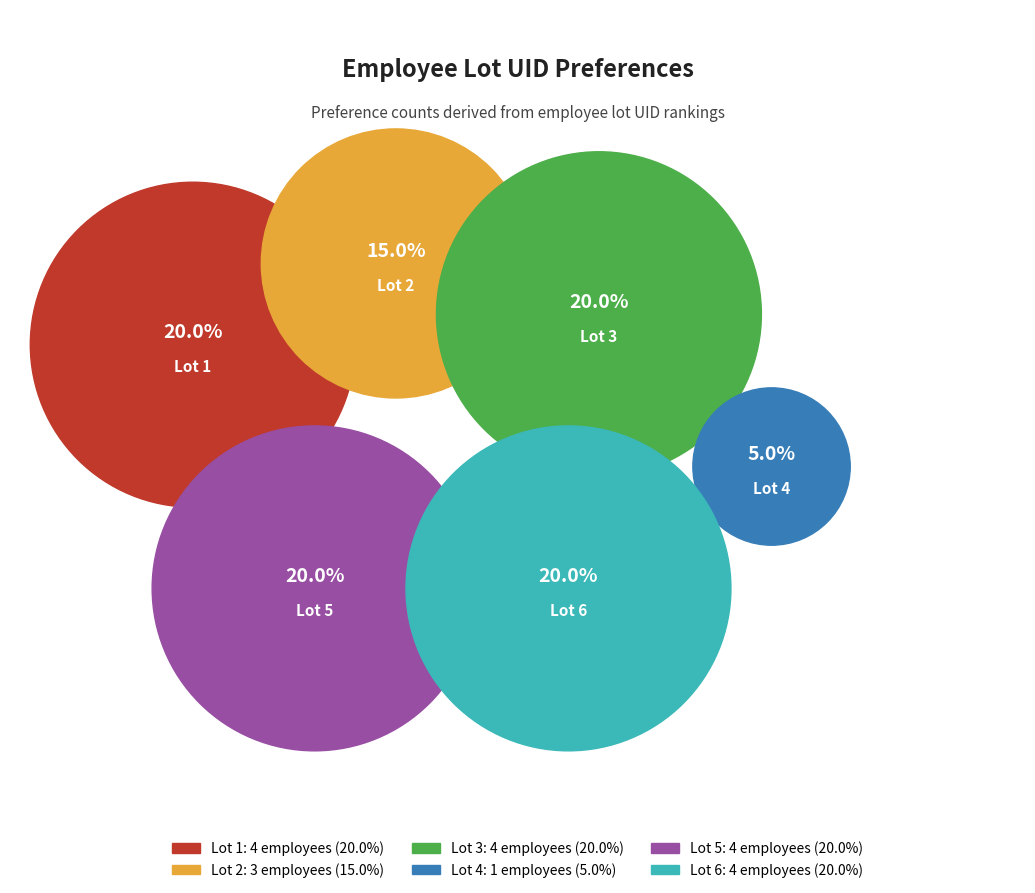

What is the smallest slice in the pie chart?

Lot 4